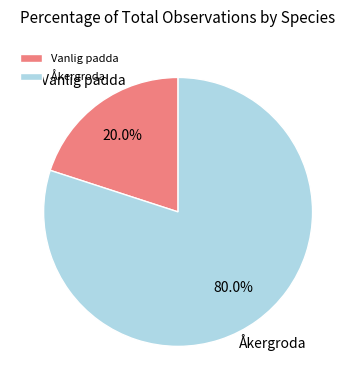

The Åkergroda slice represents 80% of the pie. True or false?

True